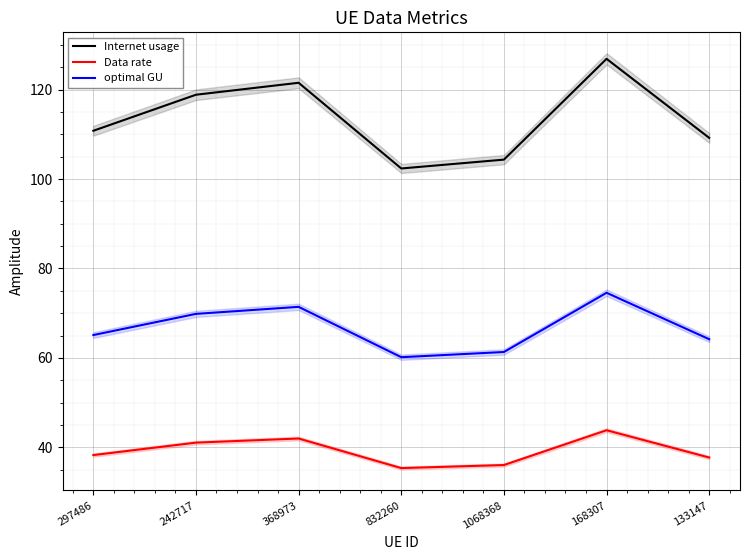

Which category has the highest value across all series?

168307